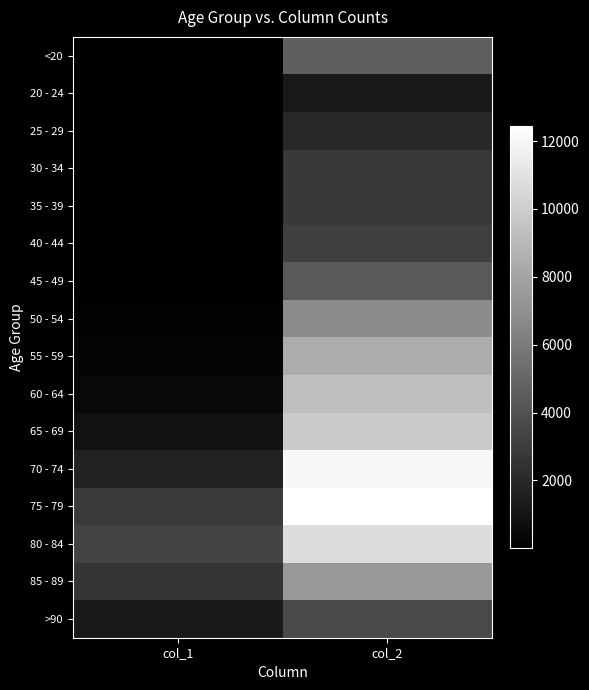

What is the greatest value displayed?

12434